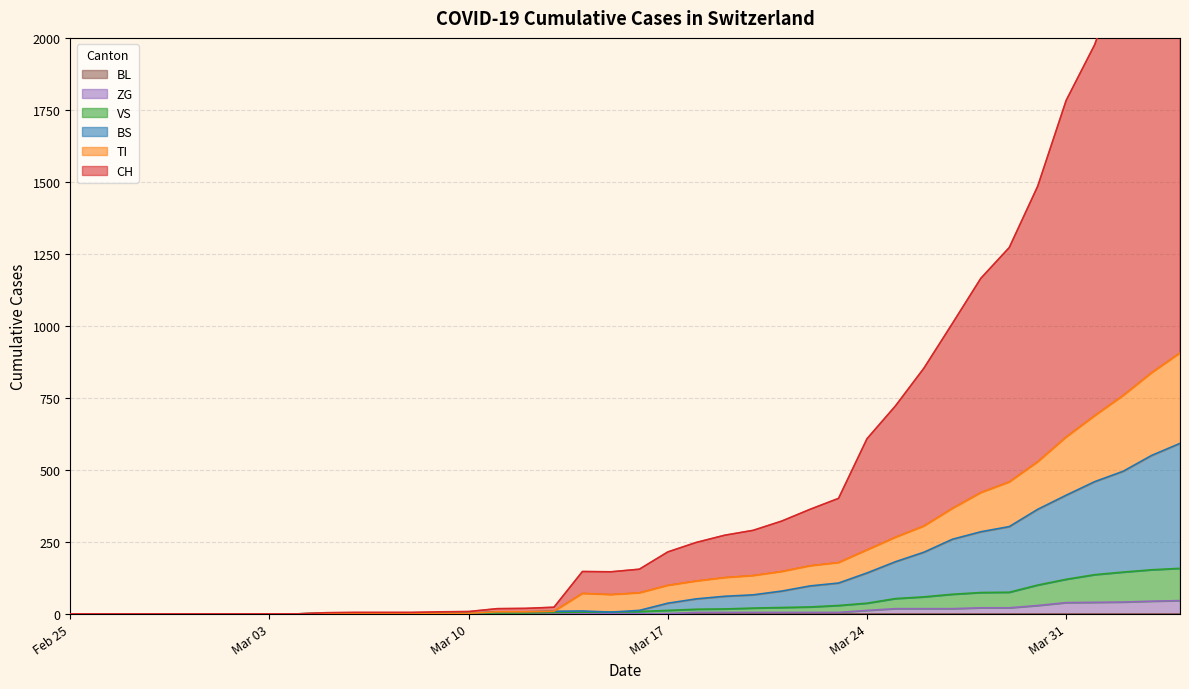

How many positive values does the BS series have?

31